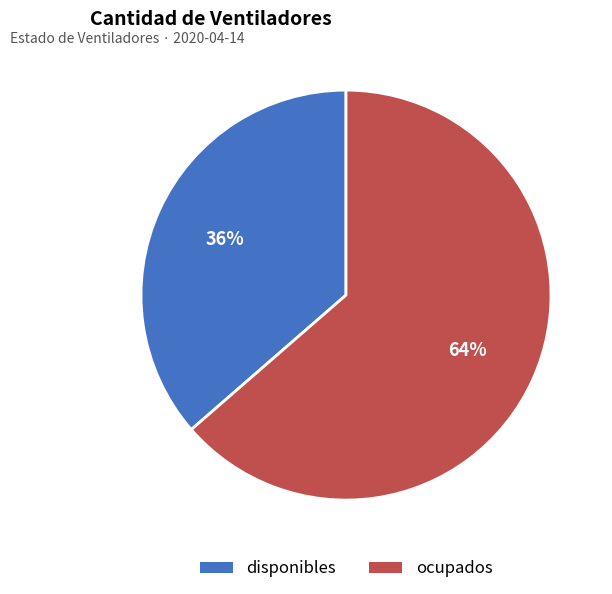

What percentage is the disponibles slice, to the nearest percent?

36%